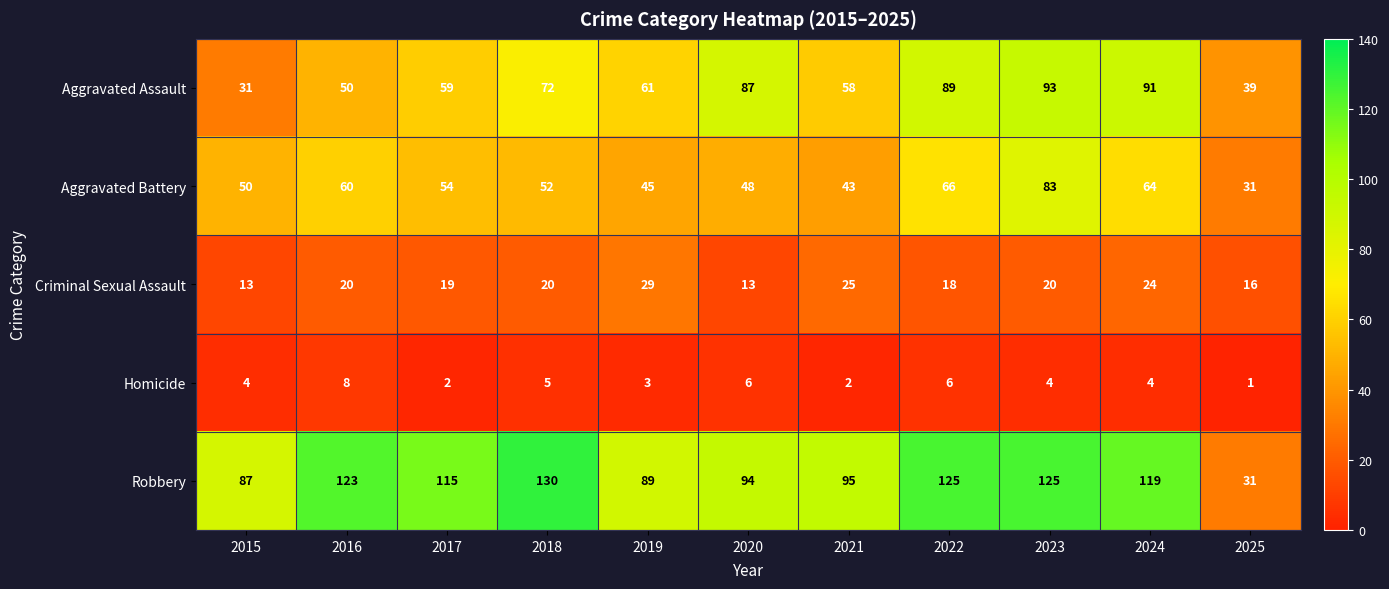

At which label is Aggravated Assault closest to 62?

2019